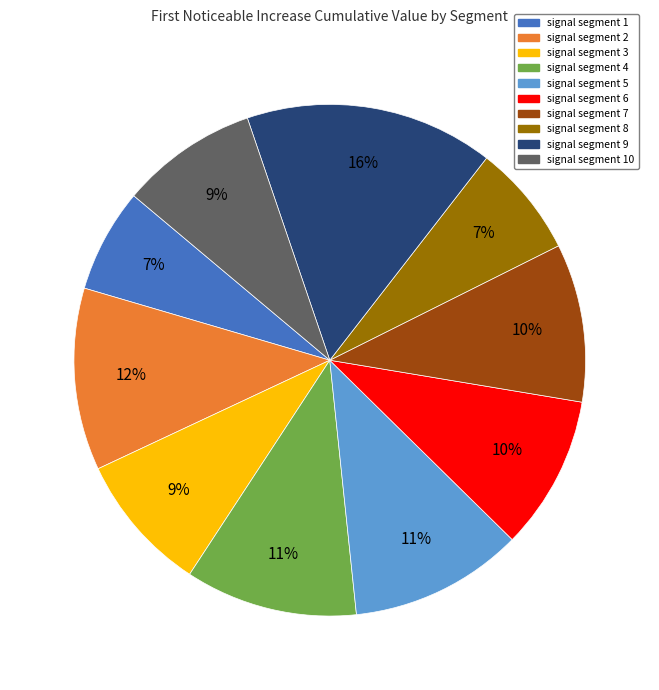

Do signal segment 5 and signal segment 1 together represent more than half of the pie?

No